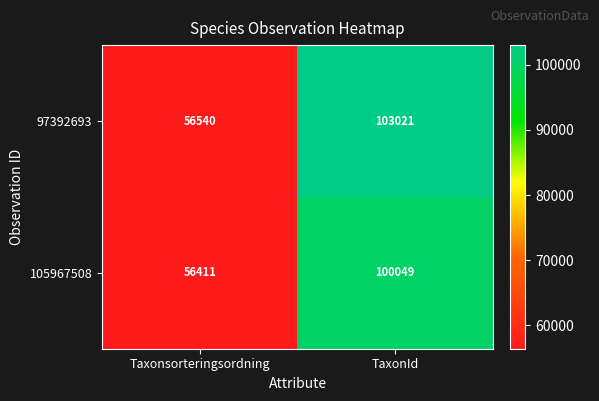

What is the sum of all 97392693 values?

159561